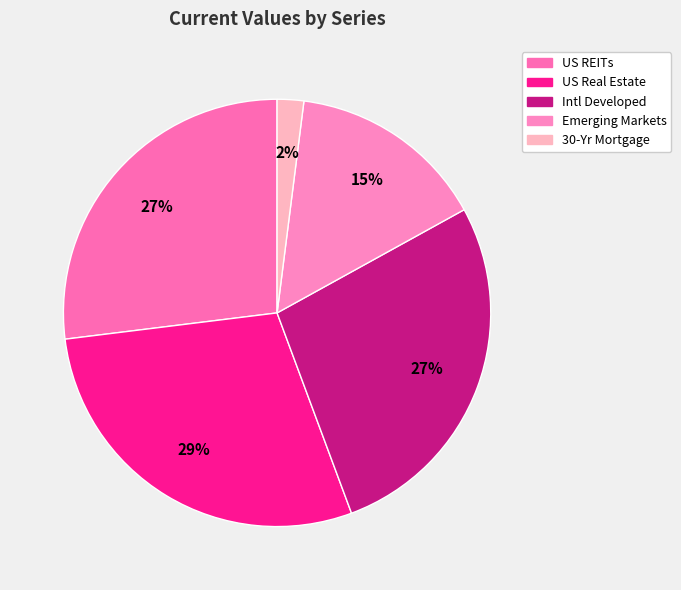

What percentage is NOT represented by US REITs?

73.0%